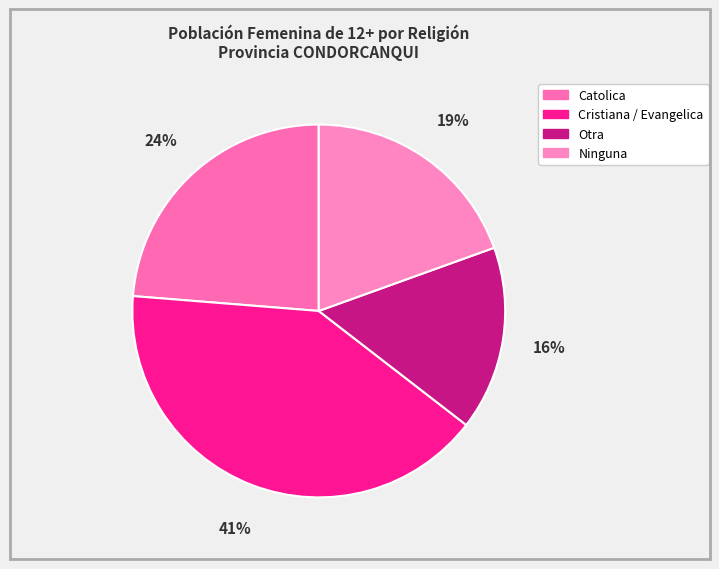

Is Ninguna the majority of the pie?

No